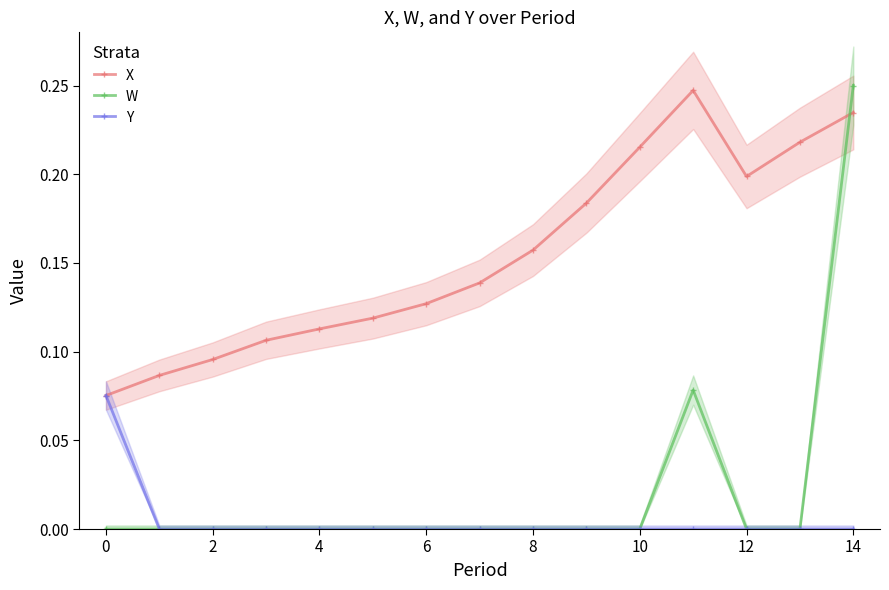

At which category is the sum across all series the highest?

14